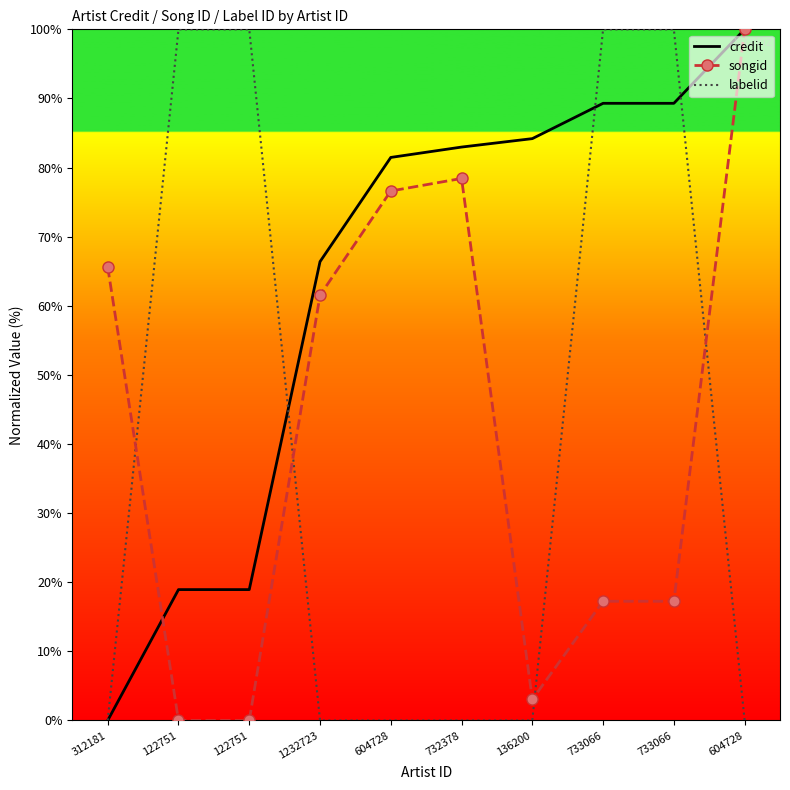

Between 733066 and 732378, which is larger?

733066